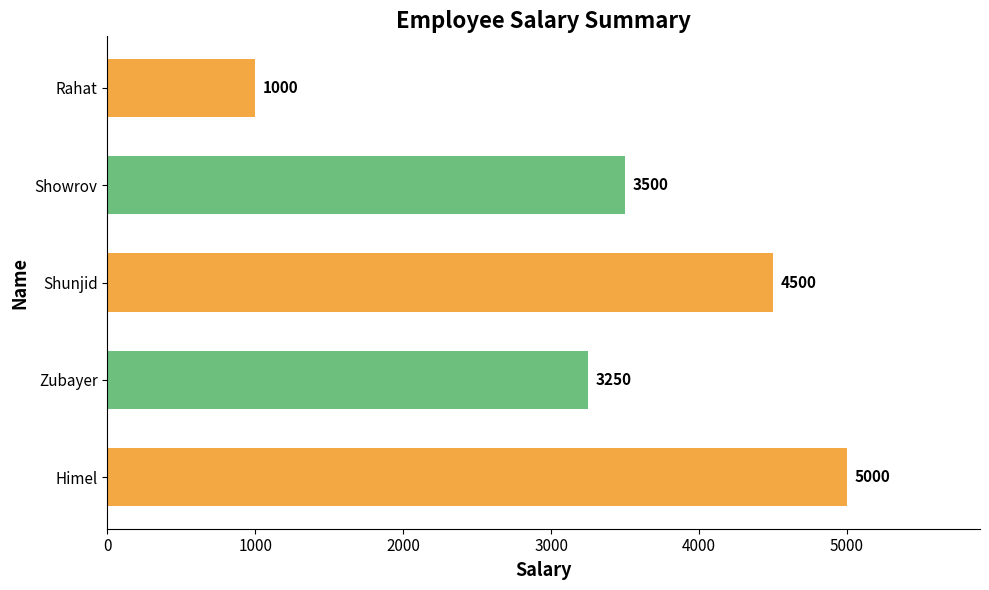

List the labels in order of value, smallest first.

Rahat, Zubayer, Showrov, Shunjid, Himel